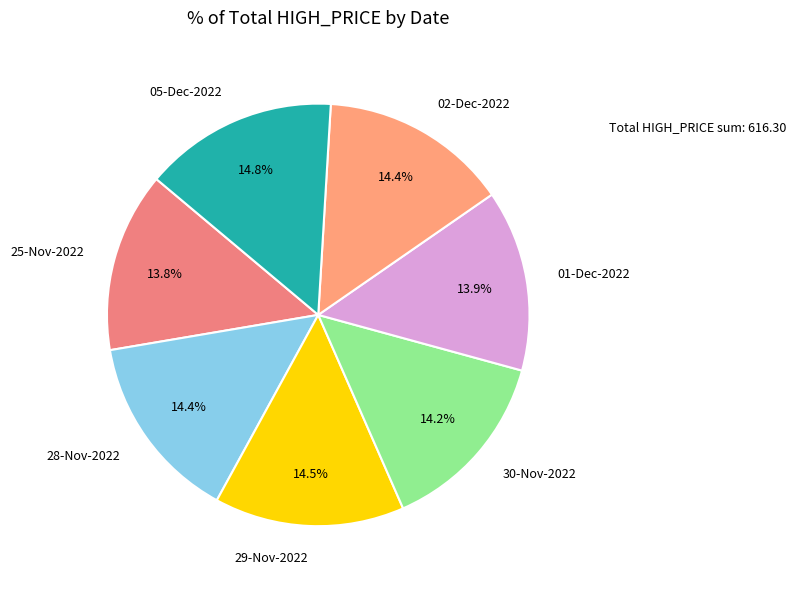

True or false: 28-Nov-2022 accounts for 14% of the total.

True